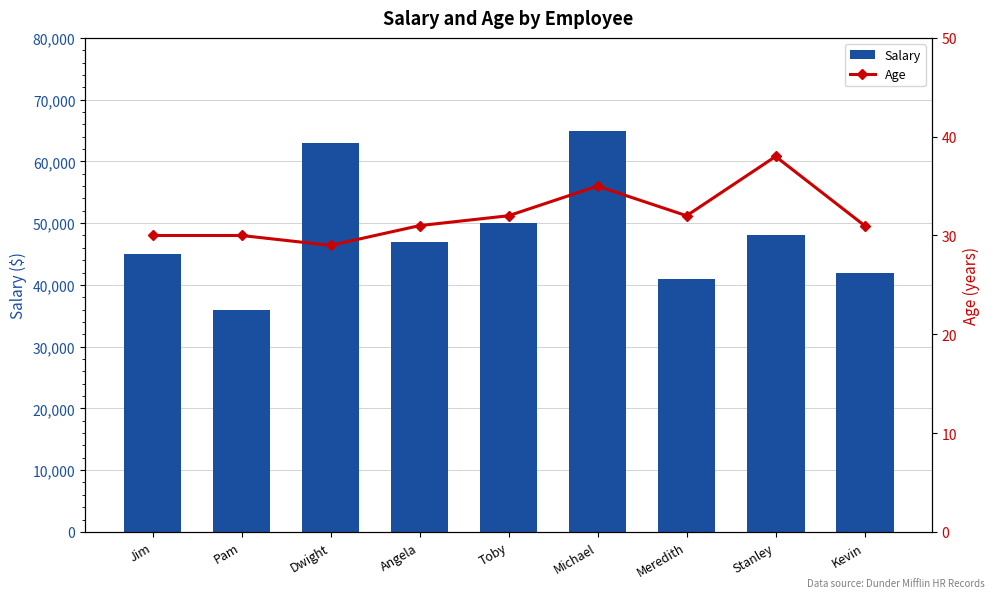

How many series are shown in this chart?

2